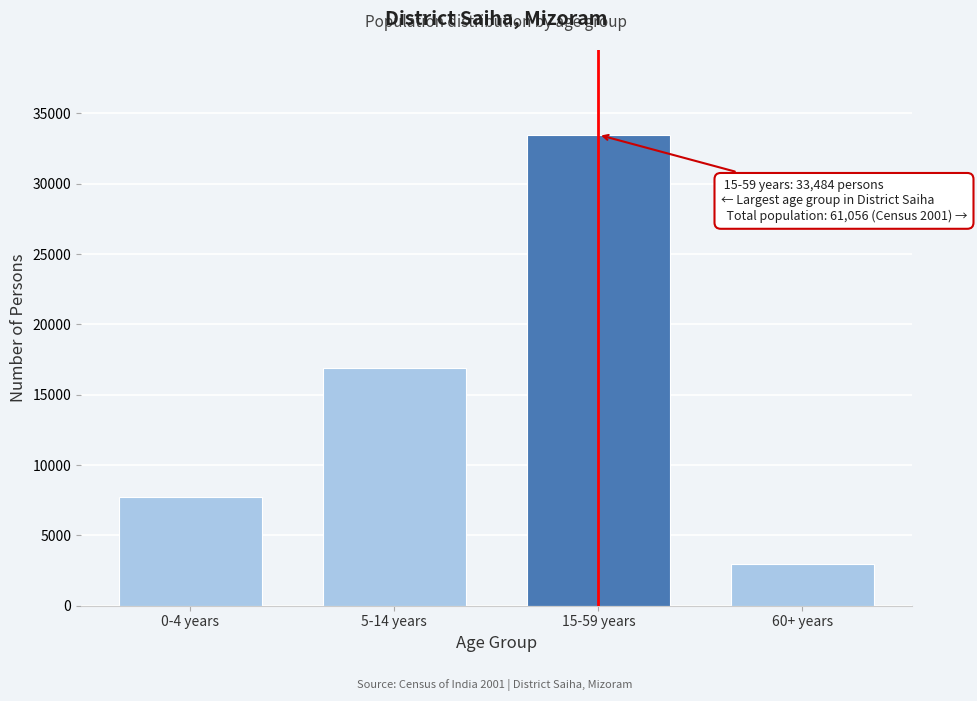

Reading left to right, extract all data points from this chart.

0-4 years=7710	5-14 years=16888	15-59 years=33484	60+ years=2974